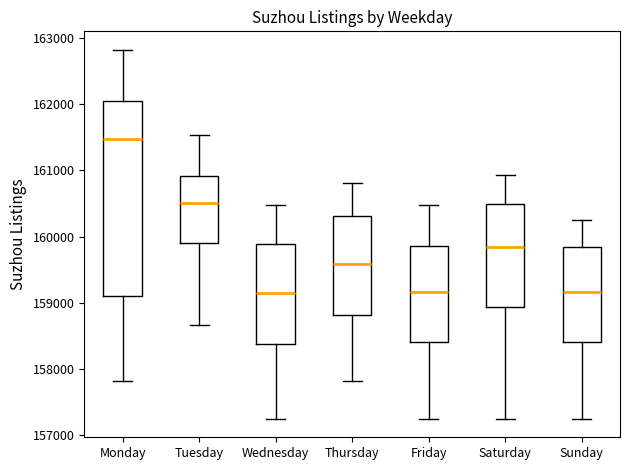

Comparing the boxes themselves (not the whiskers), which one is the tallest?

Monday